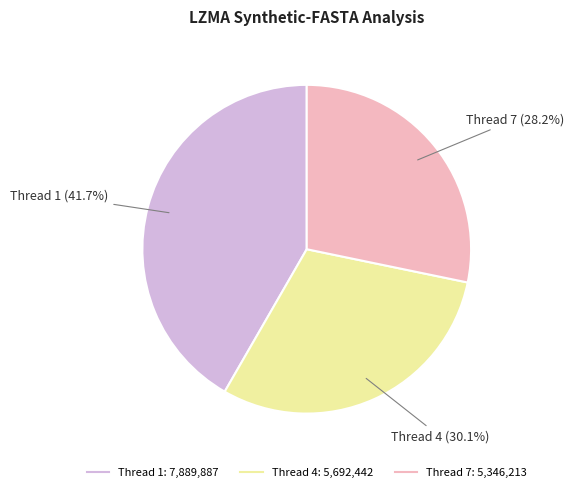

Does any single category account for the majority?

No